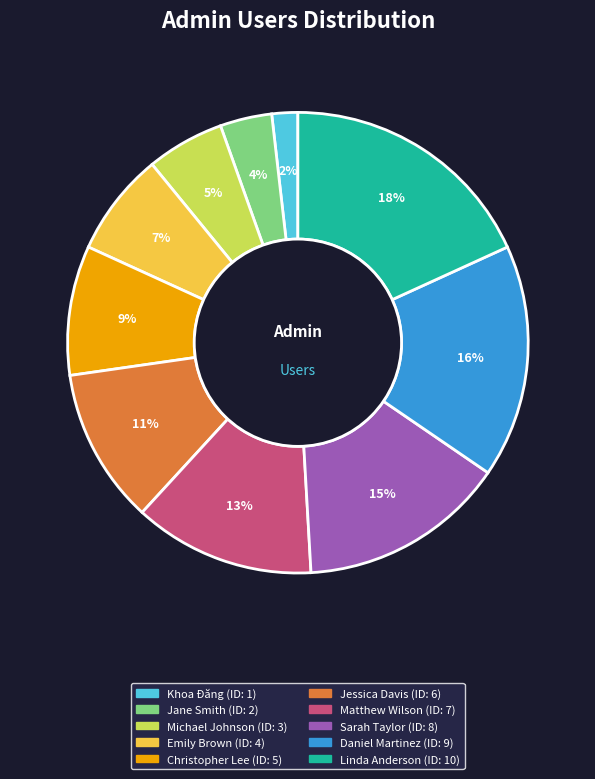

Is it true that Linda Anderson is 32% of the pie?

False